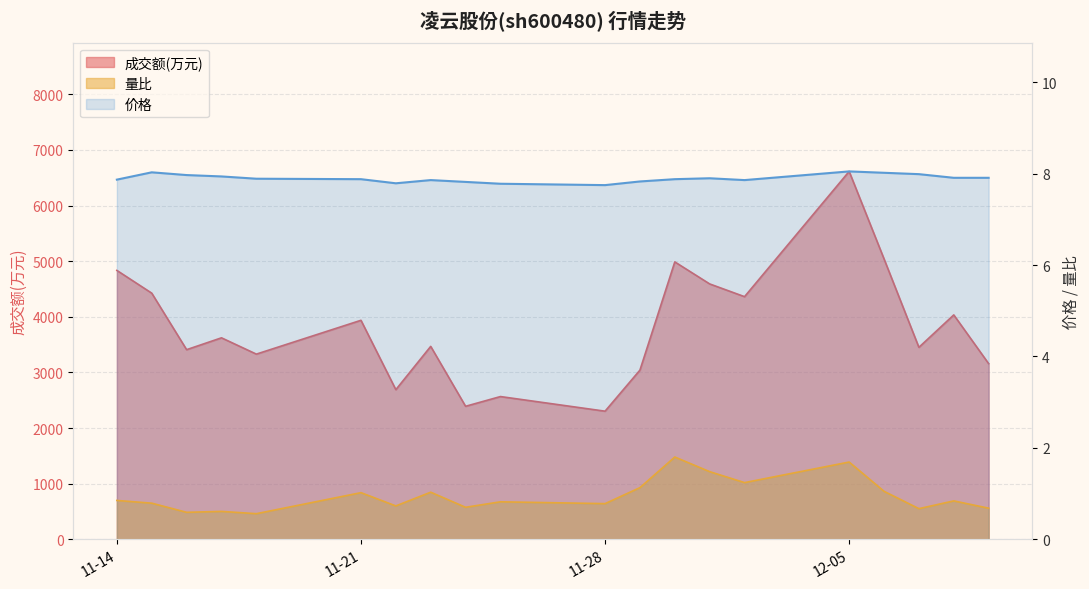

True or false: 成交额(万元) and 价格 cross at least once.

False